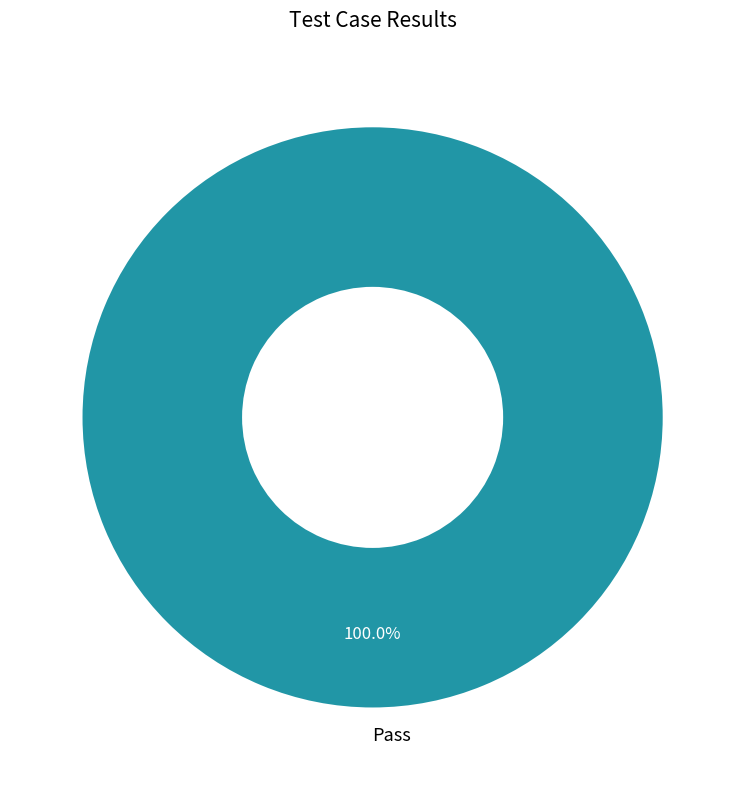

Rank the categories by value from highest to lowest.

Pass